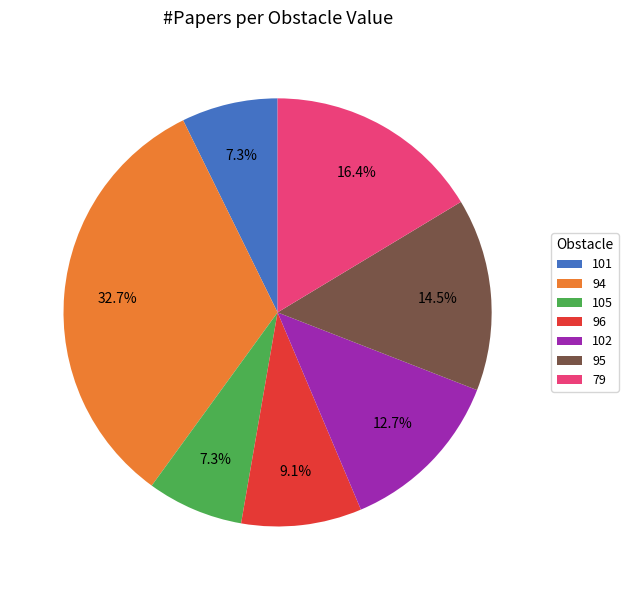

The 79 slice represents 16% of the pie. True or false?

True